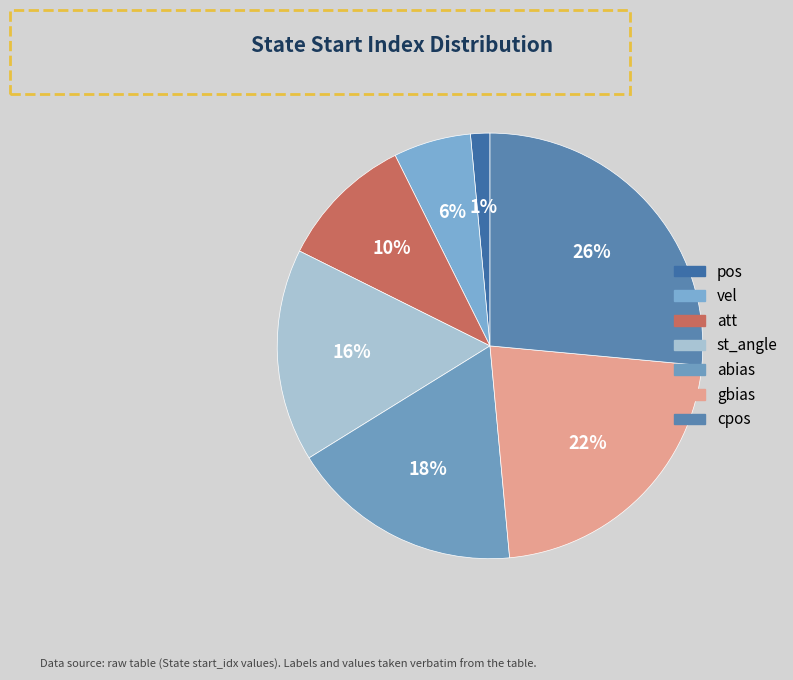

Count the number of slices in the pie.

7